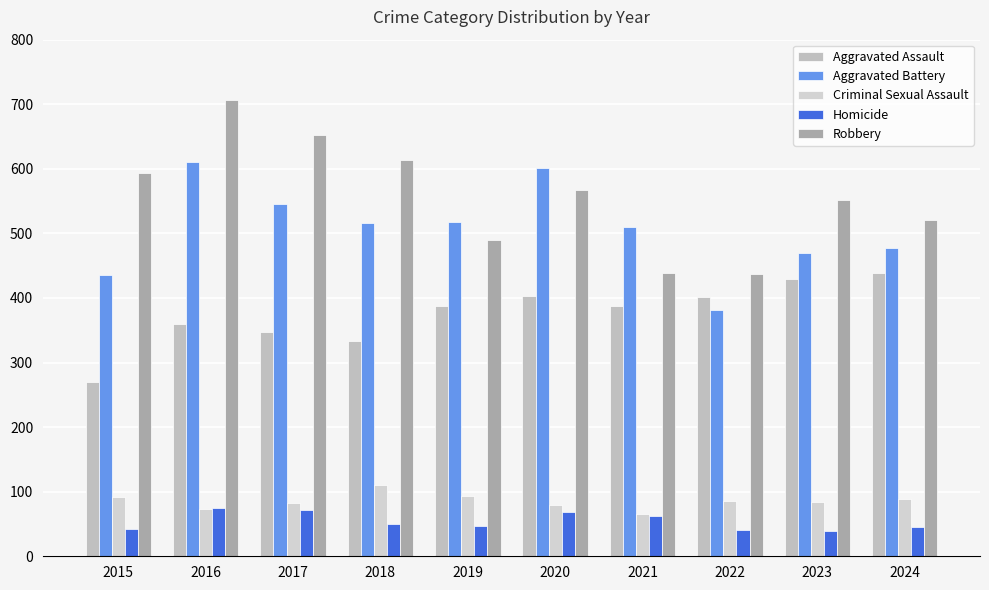

At how many categories does at least one series exceed 634?

2